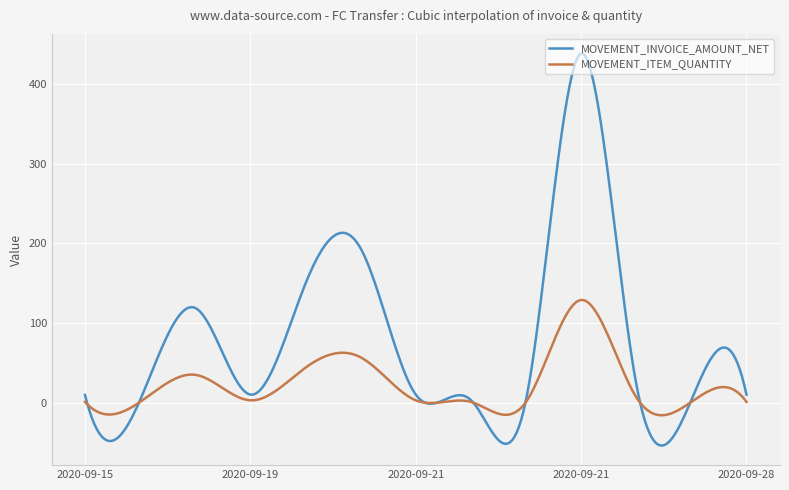

Which series has the widest spread of values?

MOVEMENT_INVOICE_AMOUNT_NET